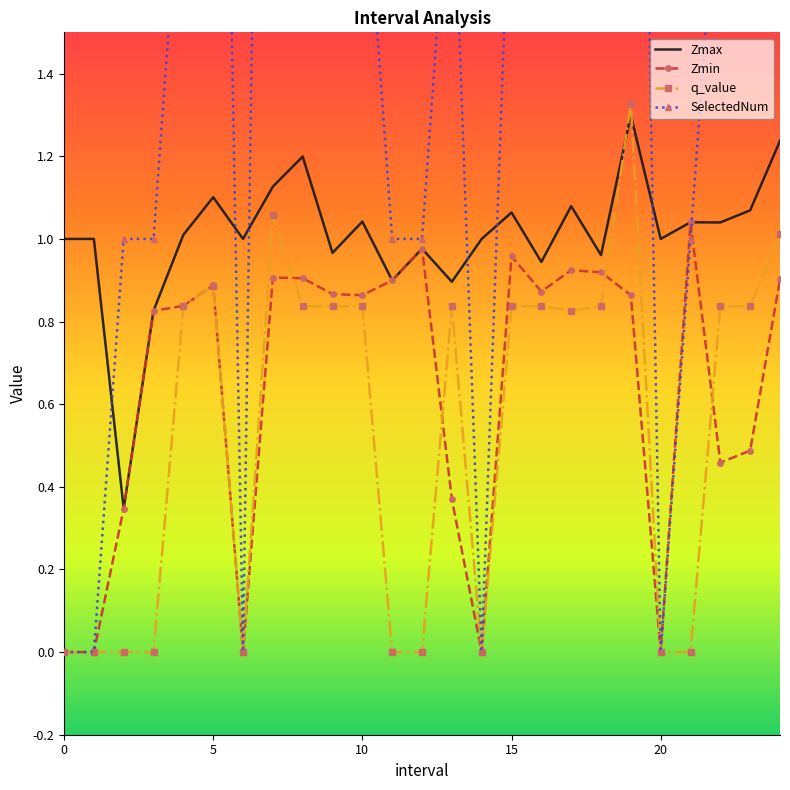

At which category does the chart reach its peak across all series?

7